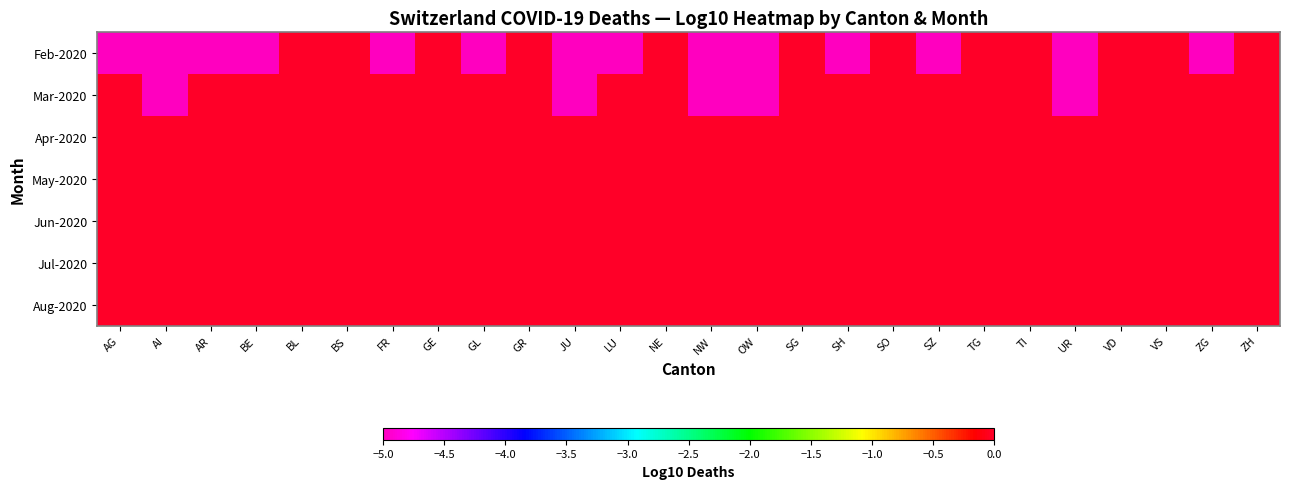

What is the minimum value shown in the chart?

-5